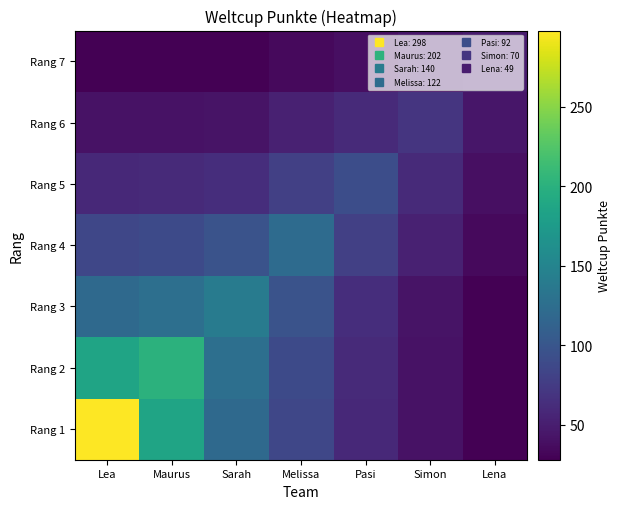

Between Simon and Lea, which is larger?

Lea